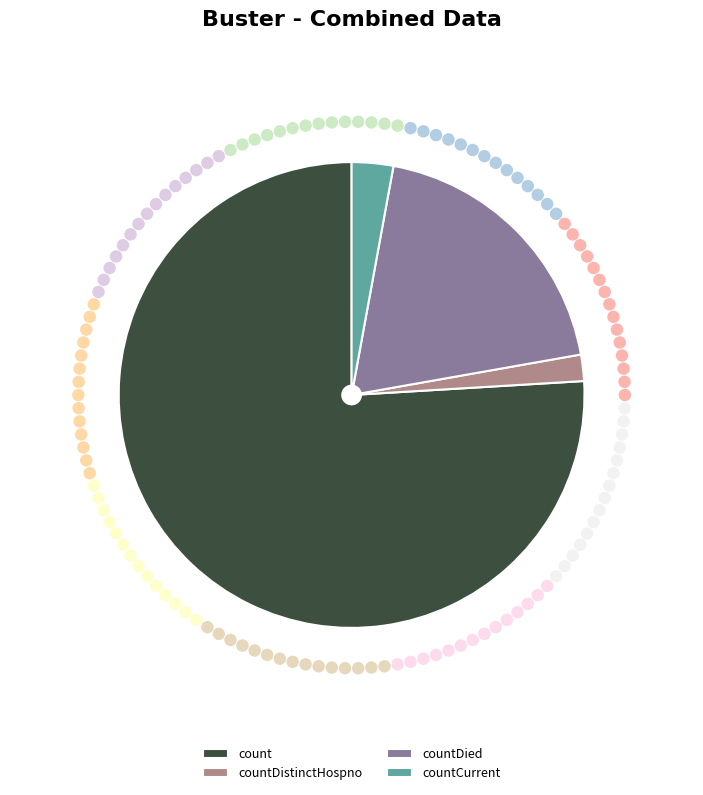

Do countDied and countCurrentSuspected together represent more than half of the pie?

No